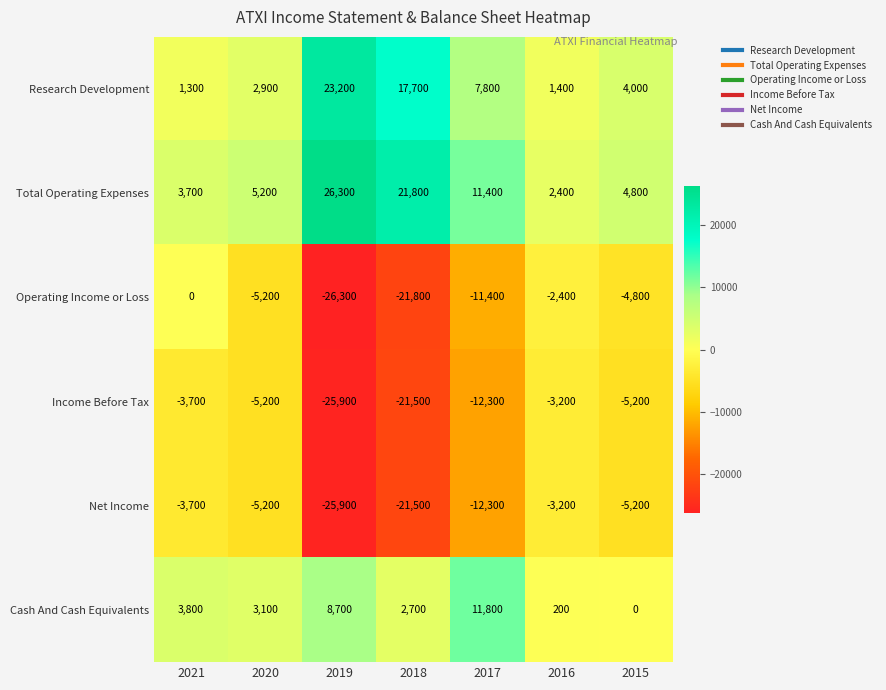

At which category is the sum across all series the highest?

2021